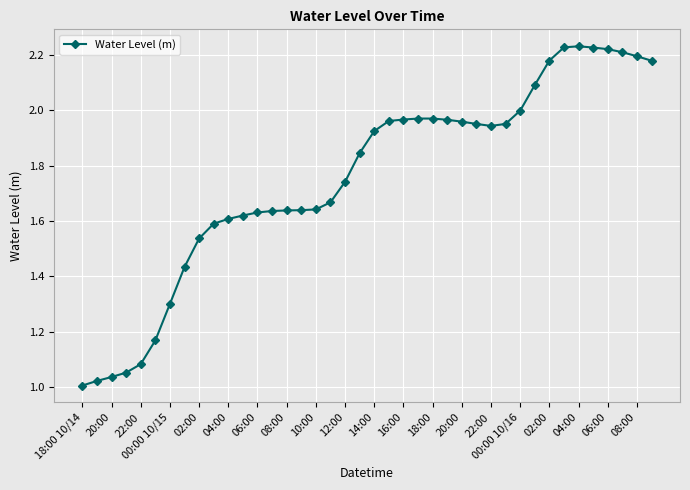

True or false: the data has more than 0 interior local peaks.

True